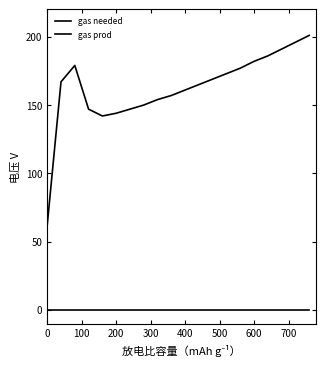

Is this an area chart (filled region under the line)?

No